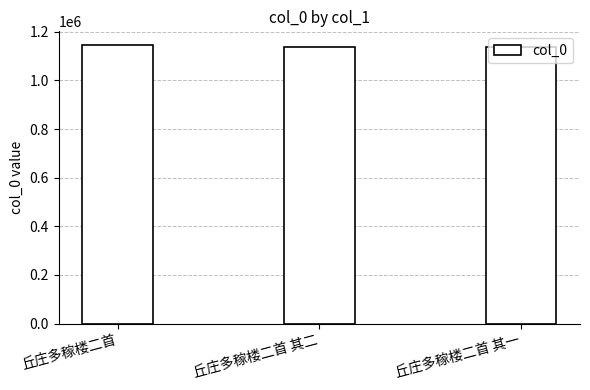

Is it true that the value at 丘庄多稼楼二首 其一 is 1138679?

True